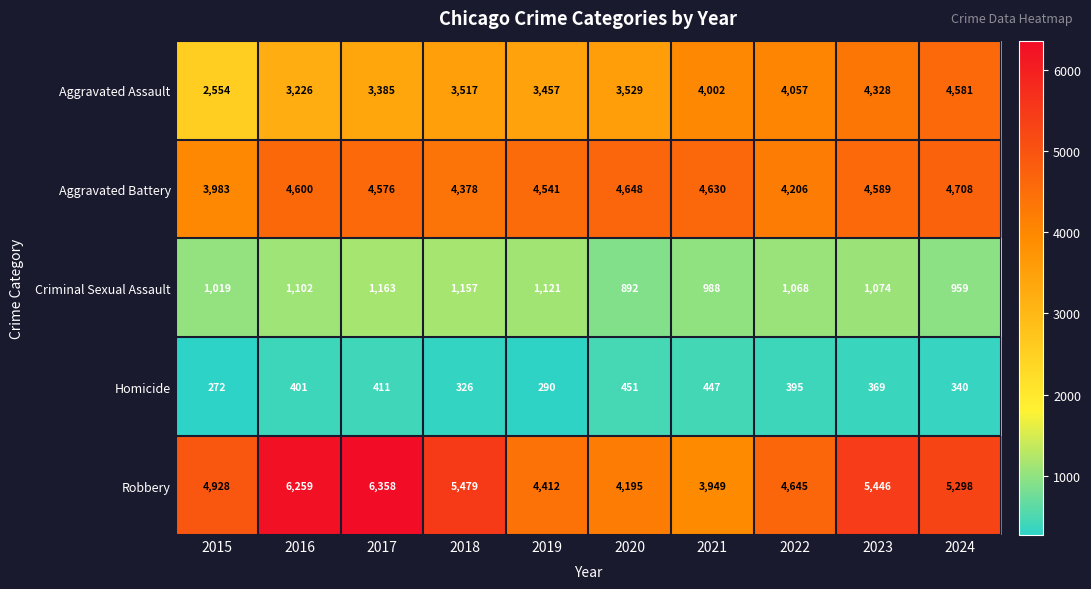

Which series has the widest spread of values?

Robbery